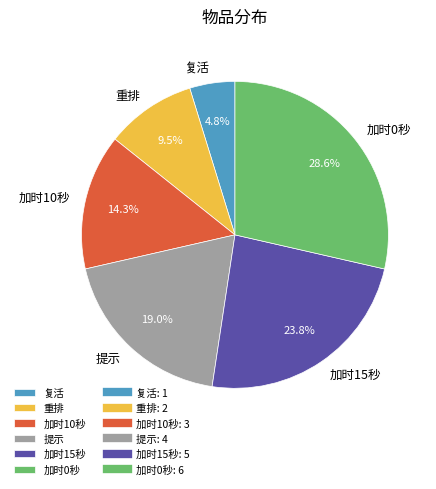

Is the sum of 加时10秒 and 加时0秒 greater than half?

No